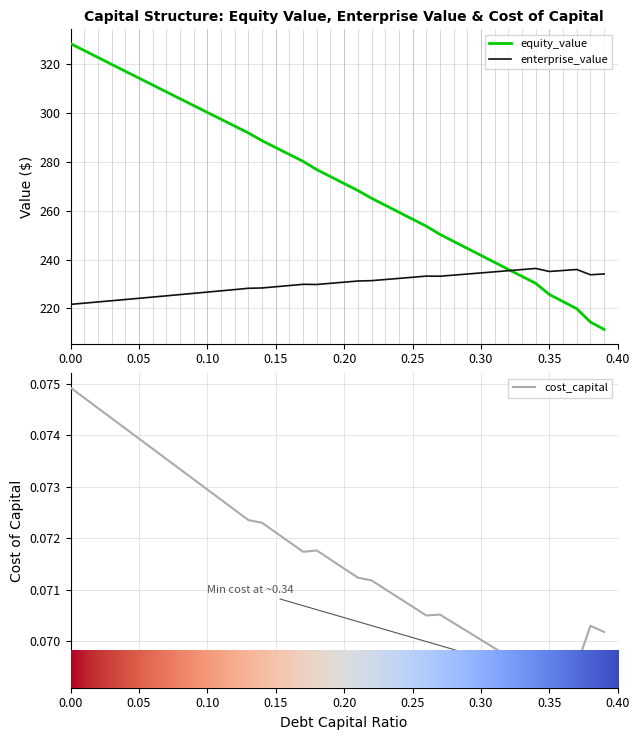

At which label is equity_value closest to 269?

21